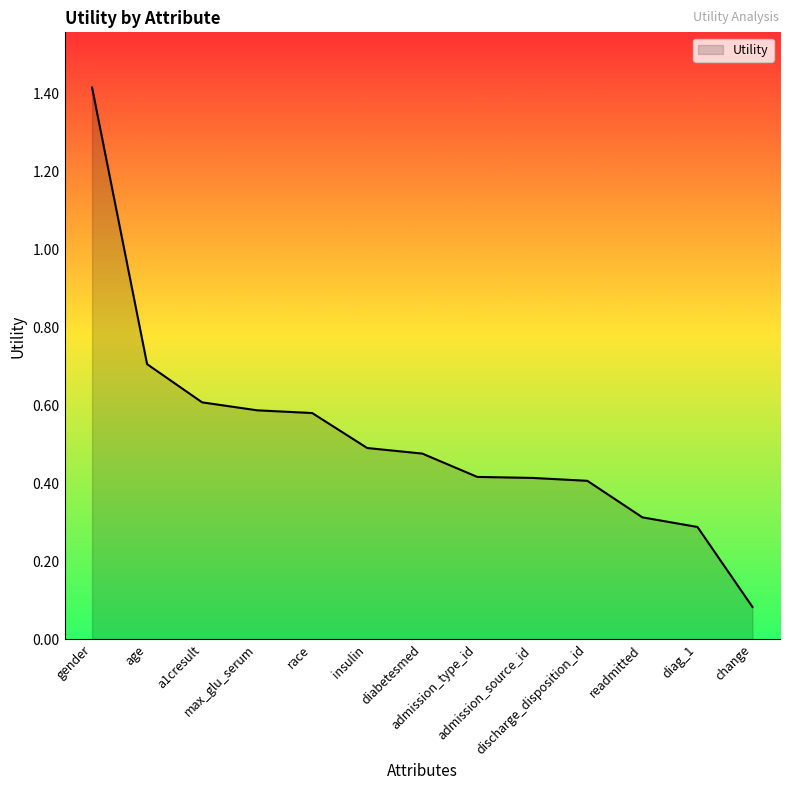

What is the change in value from age to race?

-0.1